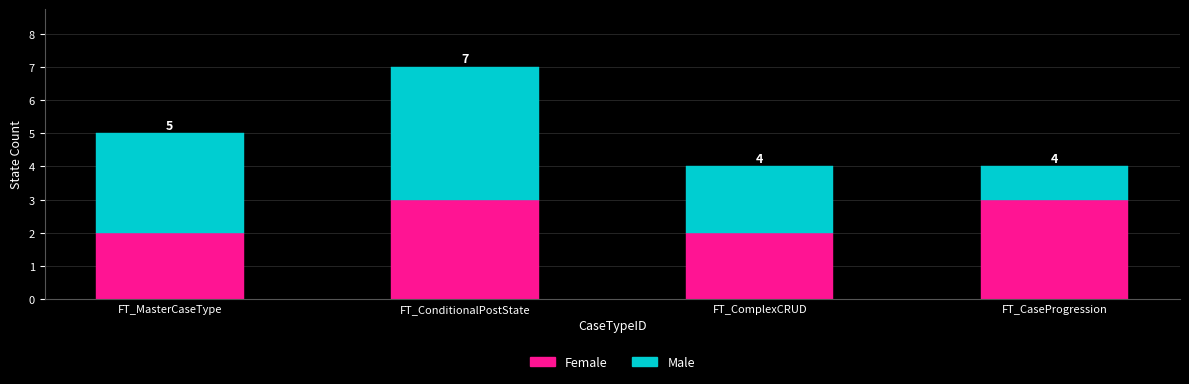

How many Male values are between 2 and 4?

3